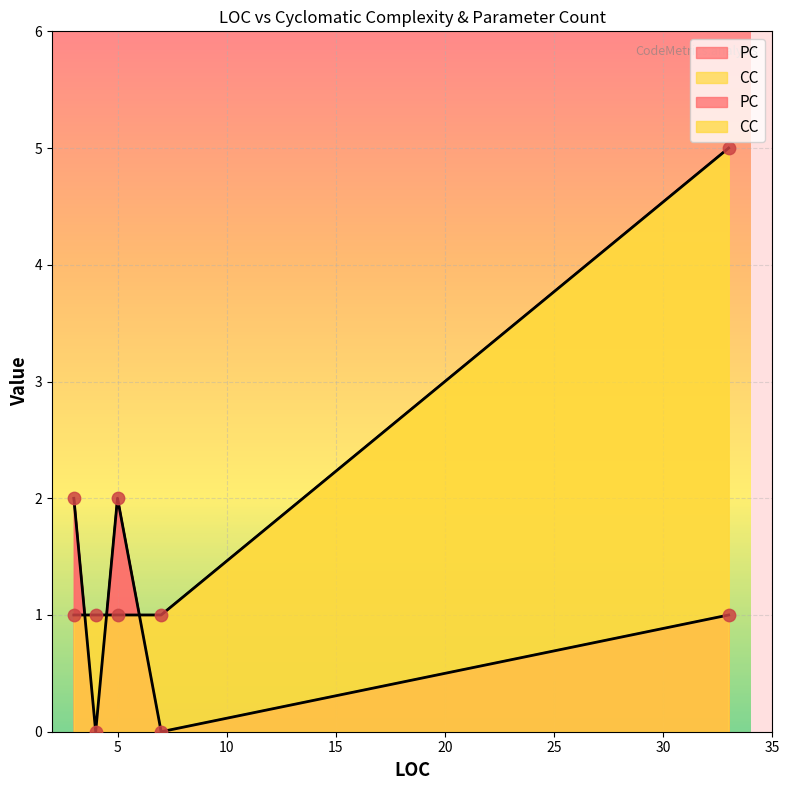

What is the total value across all series at 33?

6